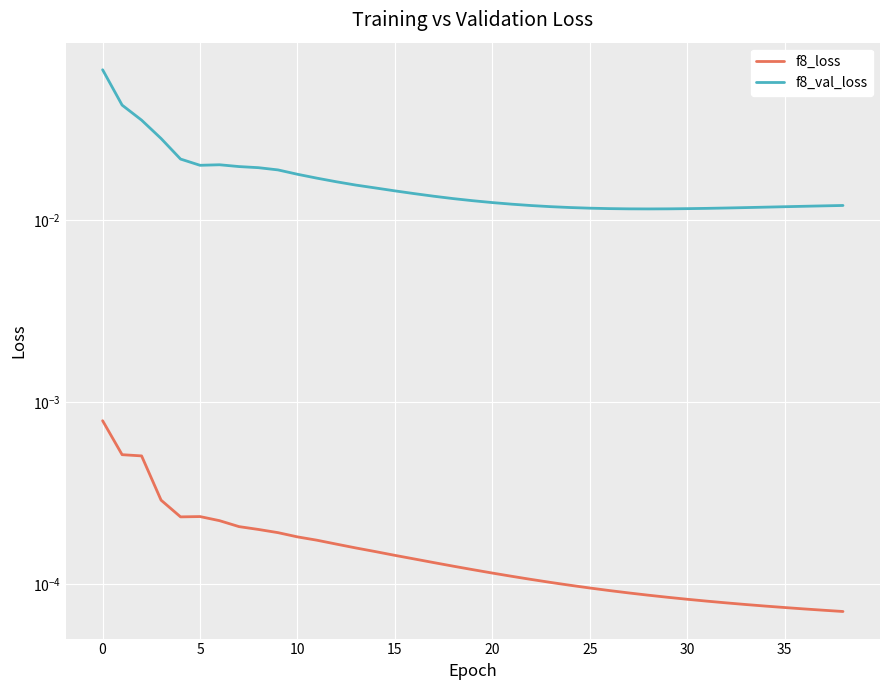

What is the highest value of the f8_val_loss series?

0.1